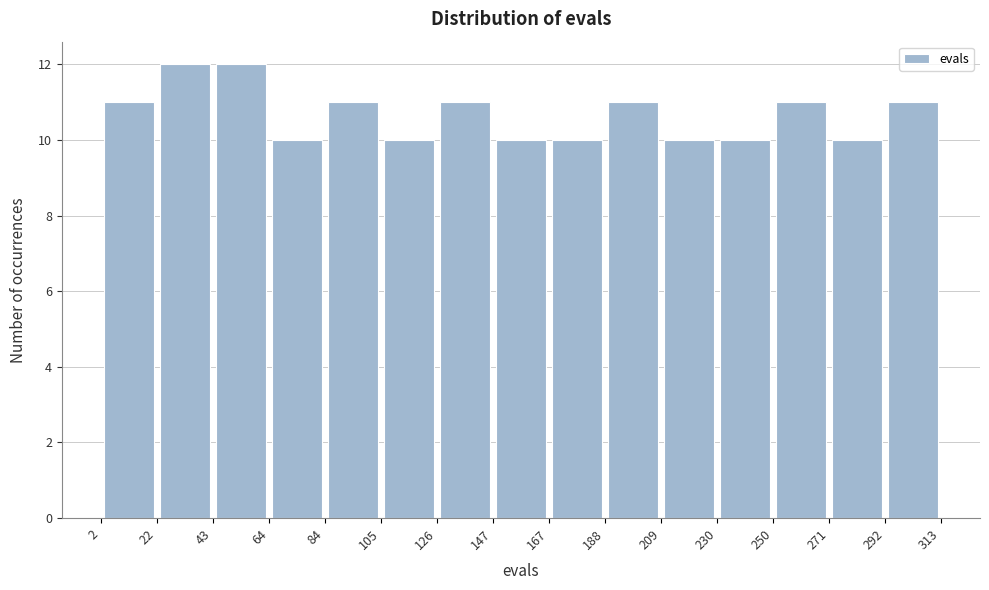

Reading left to right, transcribe this chart: for each bar, give the range it covers on the x-axis and its height. The values are not printed on the chart, so give them approximately, as read against the axis.

2 to 22: 11
22 to 43: 12
43 to 64: 12
64 to 84: 10
84 to 105: 11
105 to 126: 10
126 to 147: 11
147 to 167: 10
167 to 188: 10
188 to 209: 11
209 to 230: 10
230 to 250: 10
250 to 271: 11
271 to 292: 10
292 to 313: 11